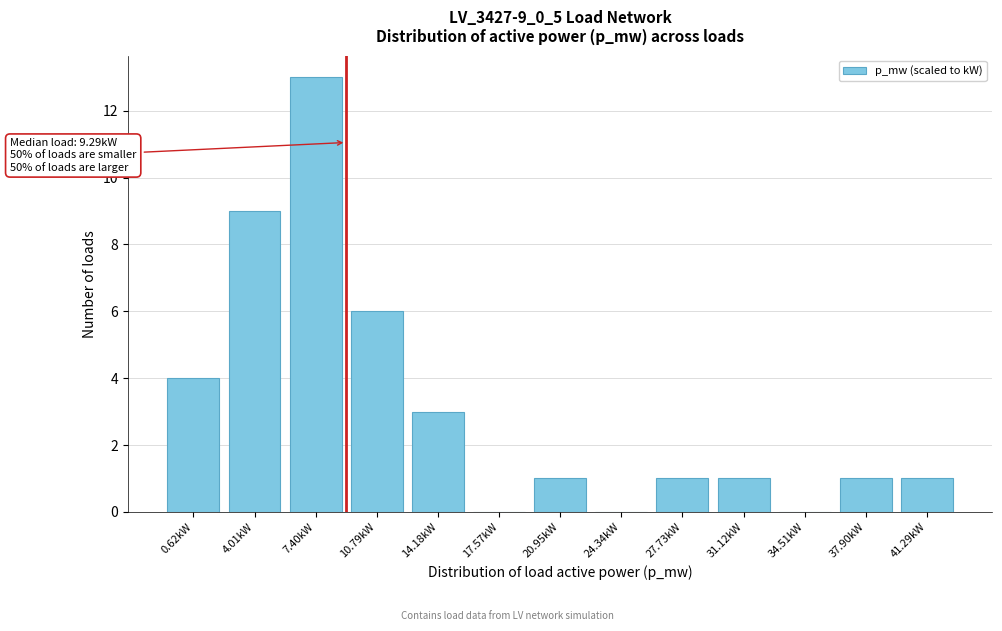

Reading left to right, list all the values displayed in this chart.

0.62kW=4	4.01kW=9	7.40kW=13	10.79kW=6	14.18kW=3	17.57kW=0	20.95kW=1	24.34kW=0	27.73kW=1	31.12kW=1	34.51kW=0	37.90kW=1	41.29kW=1